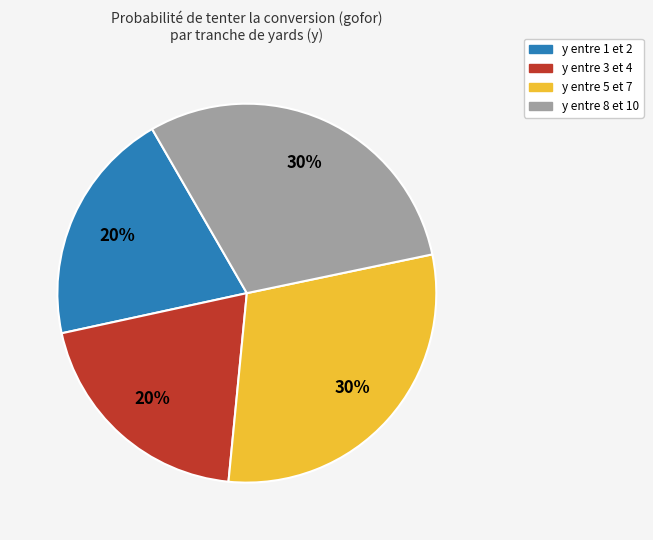

Does any single category account for the majority?

No